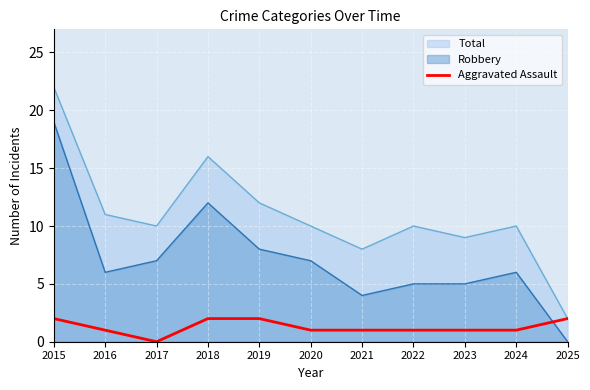

At 2024, list the series in order from largest to smallest.

Total, Robbery, Aggravated Assault